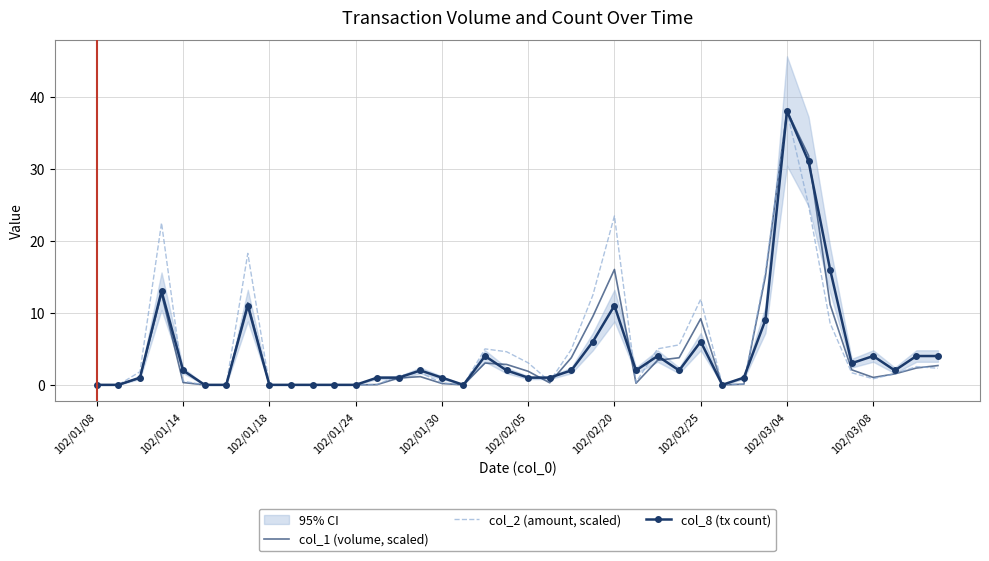

How many lines are shown in the chart?

3